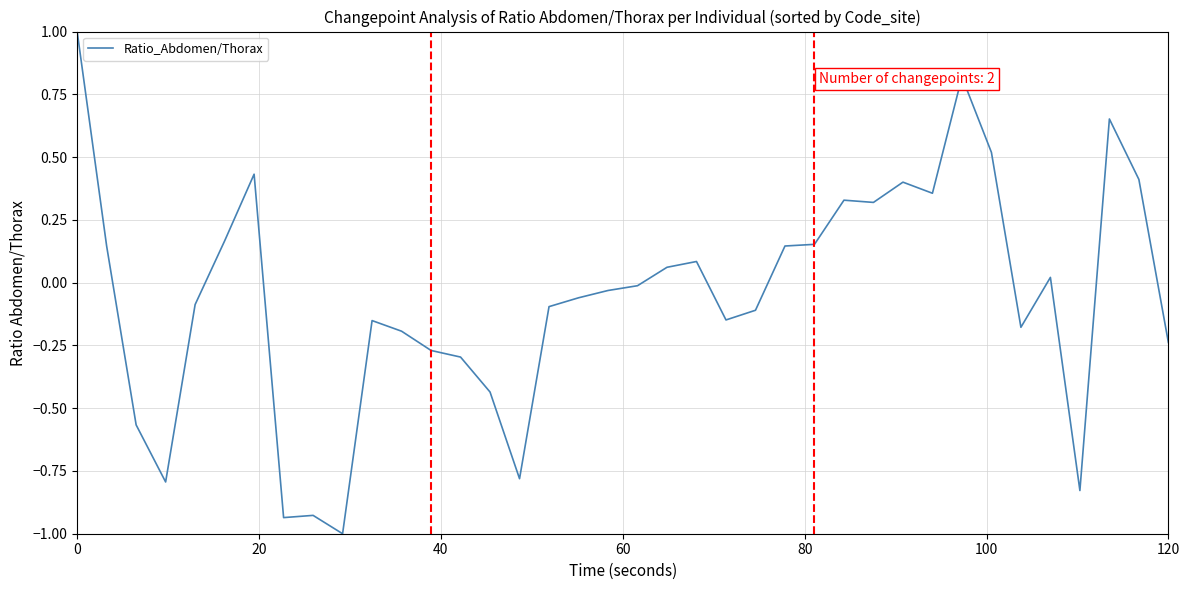

What is the difference between the maximum and minimum values?

2.0